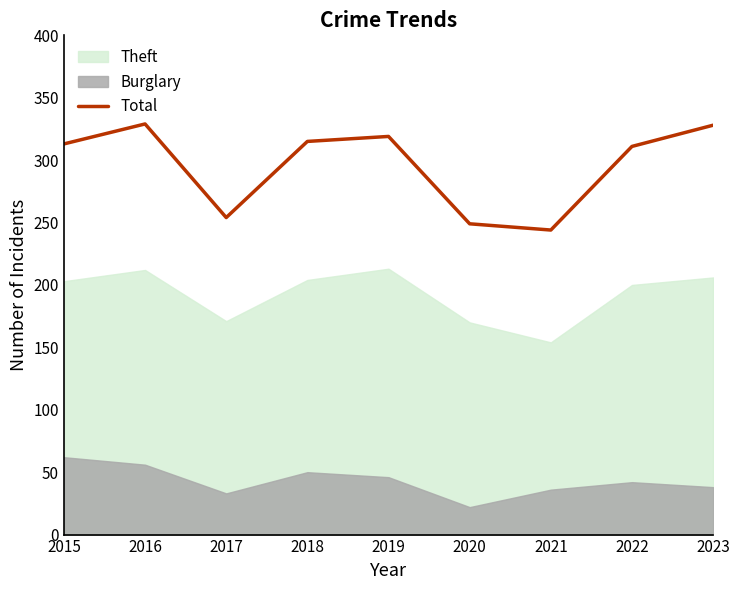

How many interior local peaks (higher than both neighbors) does the data have?

2